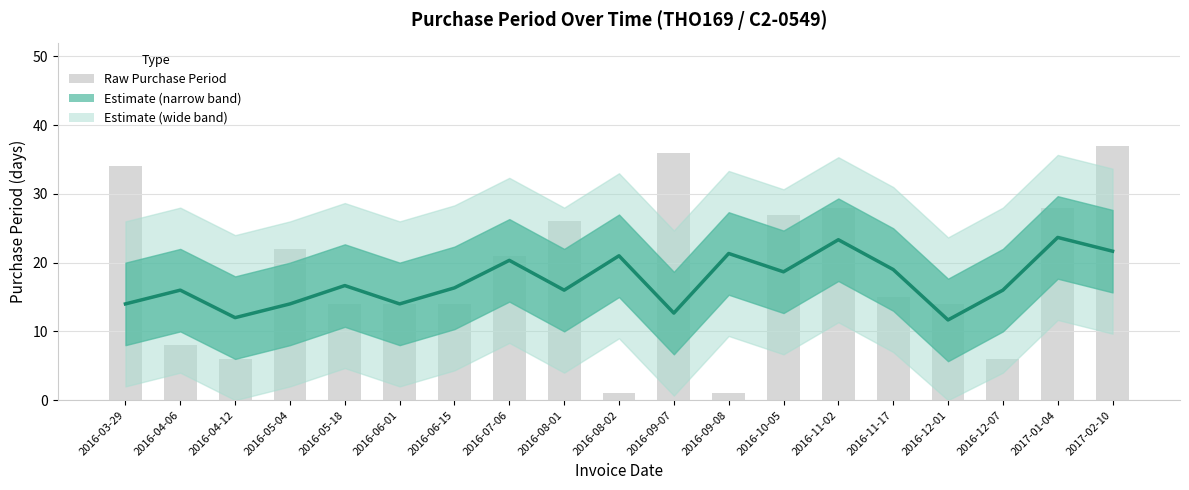

What is the label of the 6th bar from the right?

2016-11-02